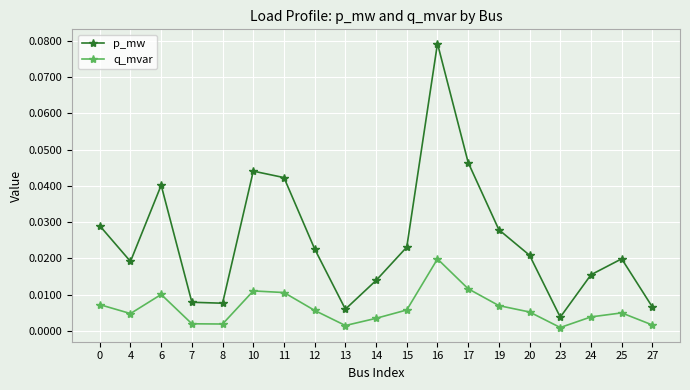

True or false: p_mw and q_mvar cross at least once.

False